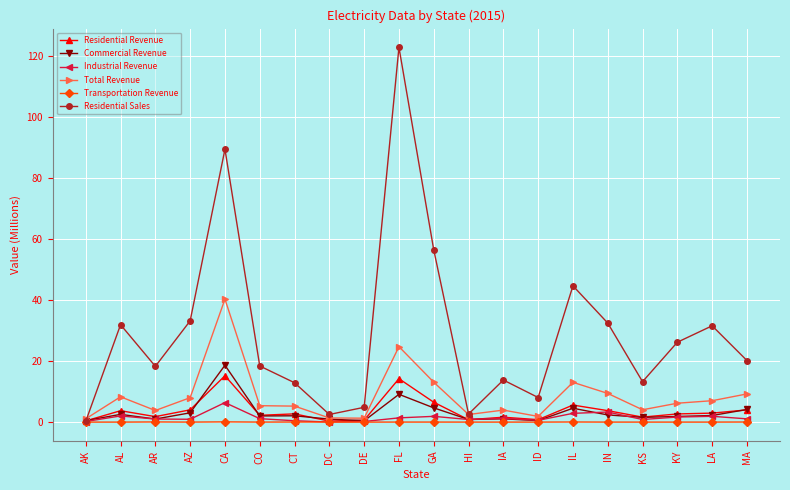

What are all the series names shown in the legend?

Residential Revenue, Commercial Revenue, Industrial Revenue, Total Revenue, Transportation Revenue, Residential Sales